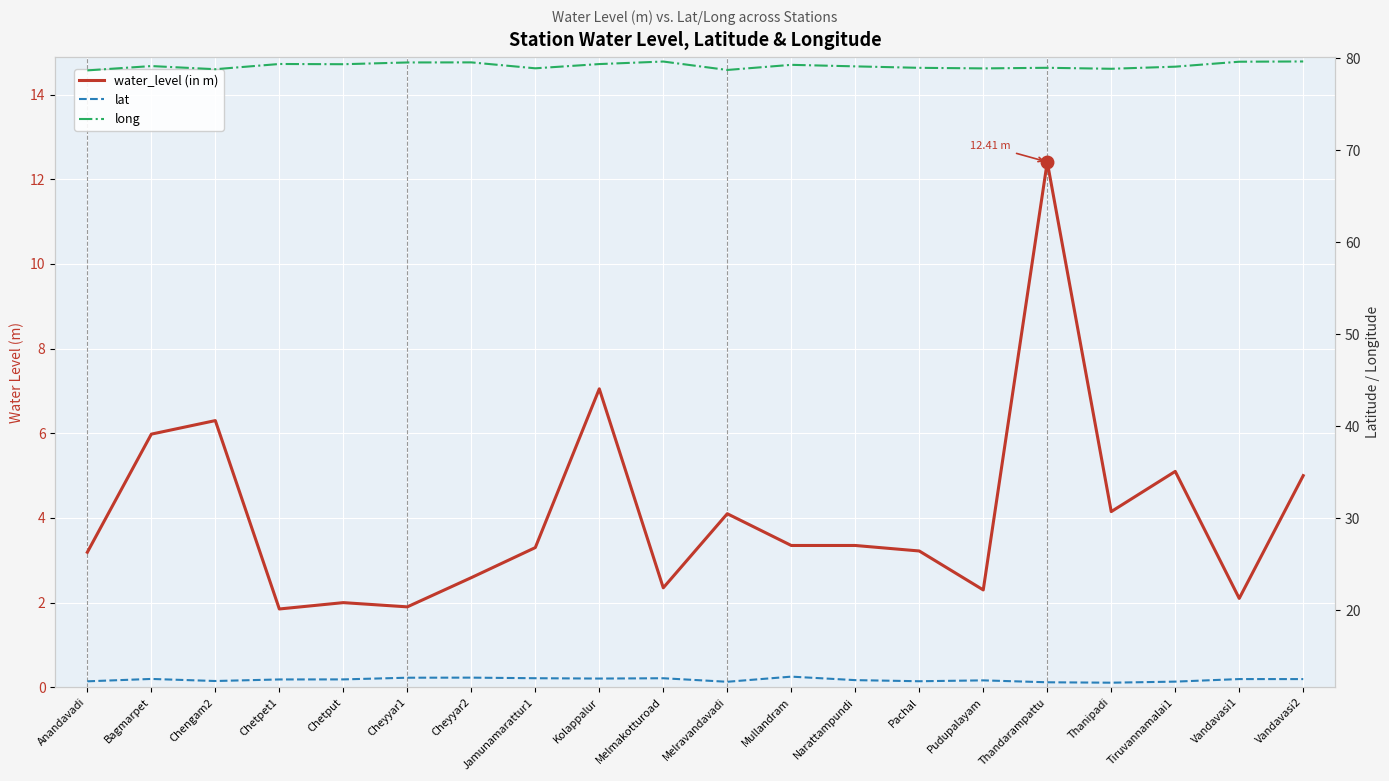

Reading right to left, transcribe all the data shown in this chart.

water_level (in m): 5.0	2.1	5.1	4.2	12.4	2.3	3.2	3.4	3.4	4.1	2.4	7.0	3.3	2.6	1.9	2.0	1.9	6.3	6.0	3.2
lat: 12.5	12.5	12.2	12.1	12.2	12.4	12.3	12.4	12.8	12.2	12.6	12.6	12.6	12.7	12.7	12.5	12.5	12.3	12.5	12.3
long: 79.6	79.6	79.1	78.8	78.9	78.9	78.9	79.1	79.3	78.7	79.6	79.3	78.9	79.5	79.5	79.3	79.4	78.8	79.1	78.7